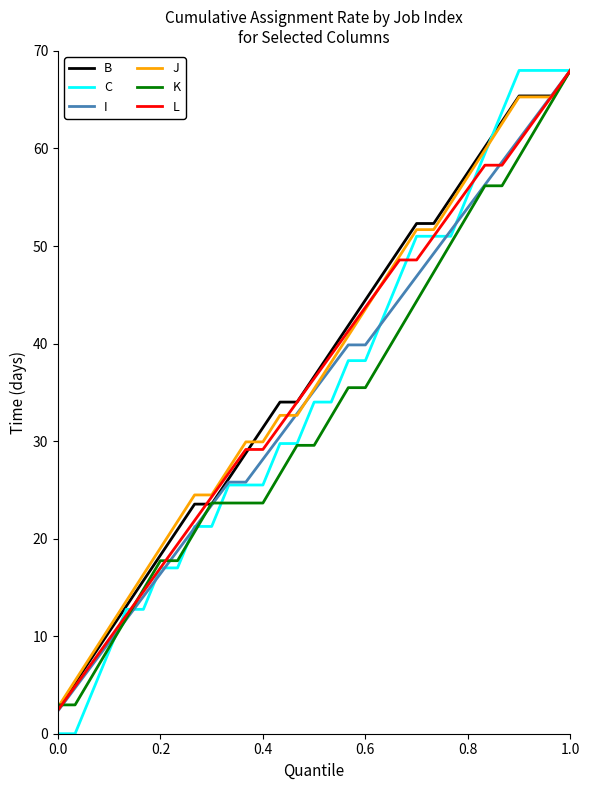

Which series has the widest spread of values?

C